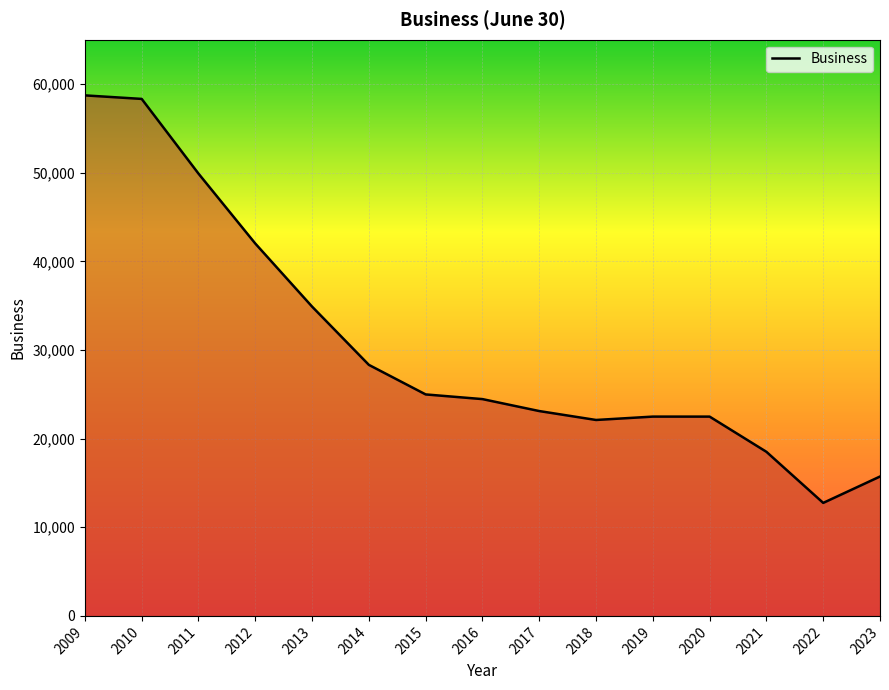

The value at 2022 is 12748. True or false?

True